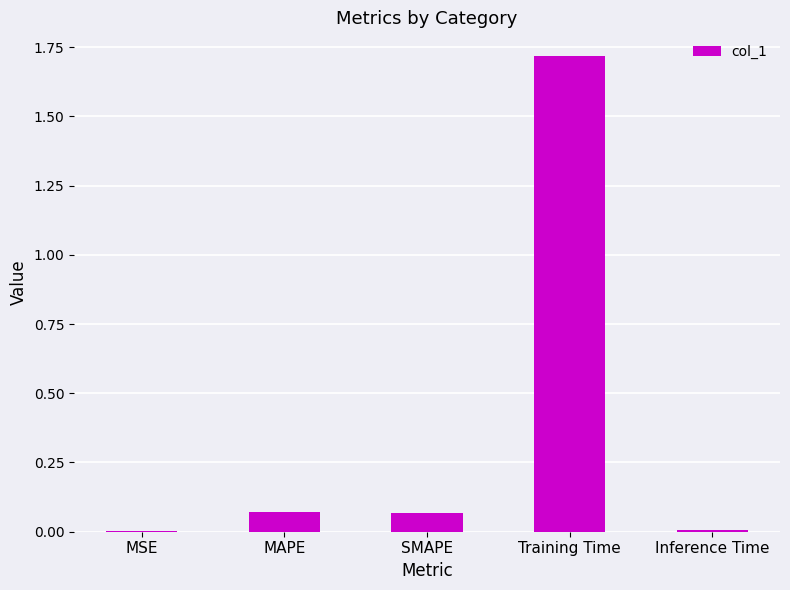

What is the sum of all values?

1.9